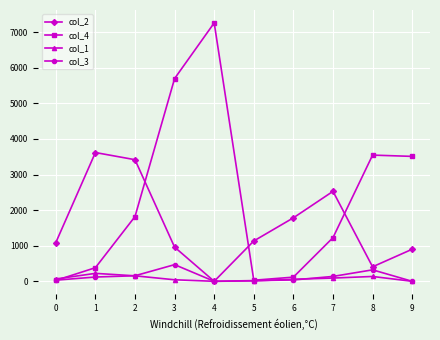

What are all the series names shown in the legend?

col_2, col_4, col_1, col_3